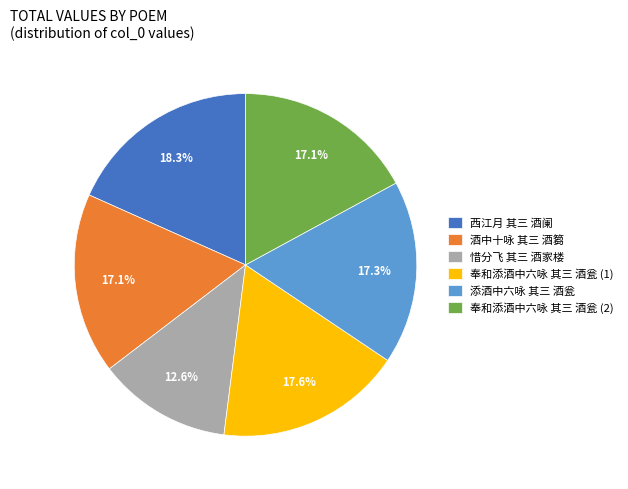

Approximately how many times larger is the value at 惜分飞 其三 酒家楼 compared to 奉和添酒中六咏 其三 酒瓮 (2)?

0.7